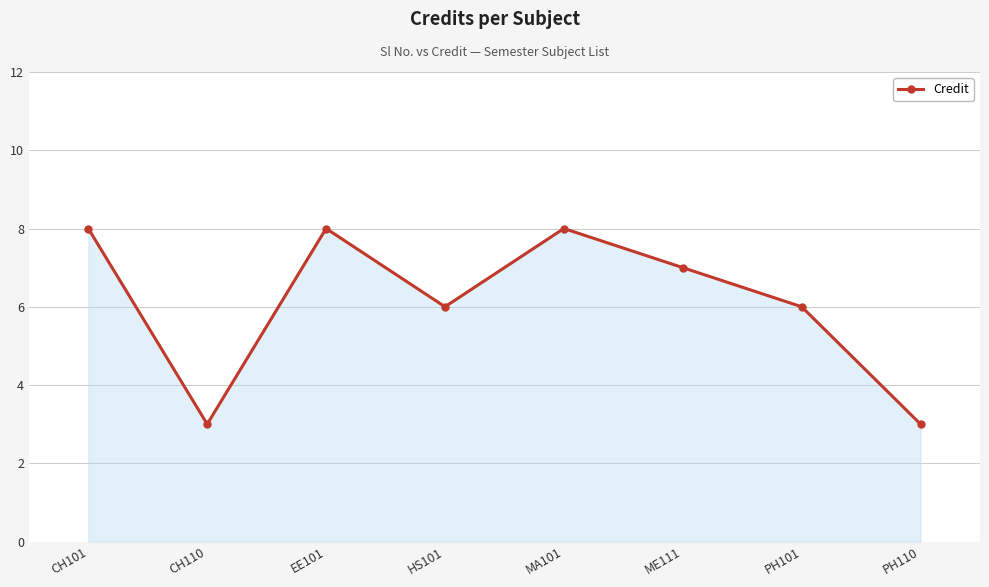

What is the label of the 4th point from the left?

HS101